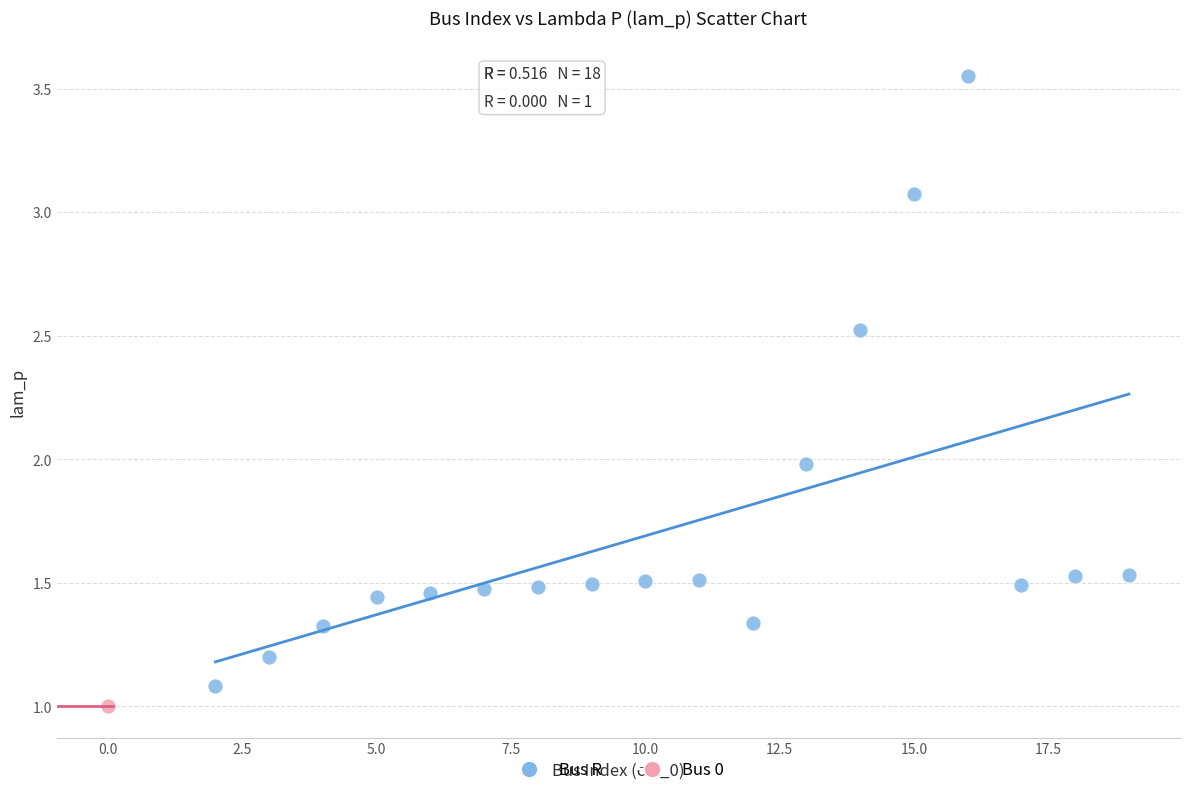

What are all the series names shown in the legend?

Bus R, Bus 0